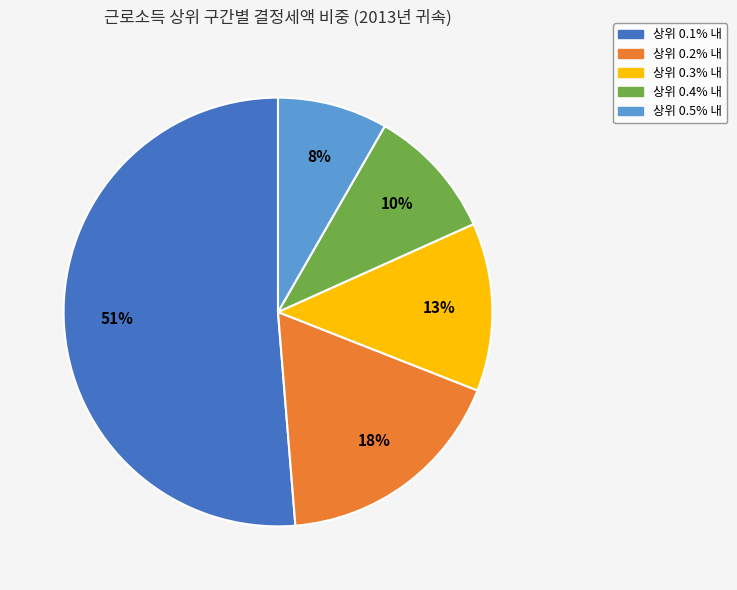

To the nearest percent, what portion does 상위 0.3% 내 represent?

13%